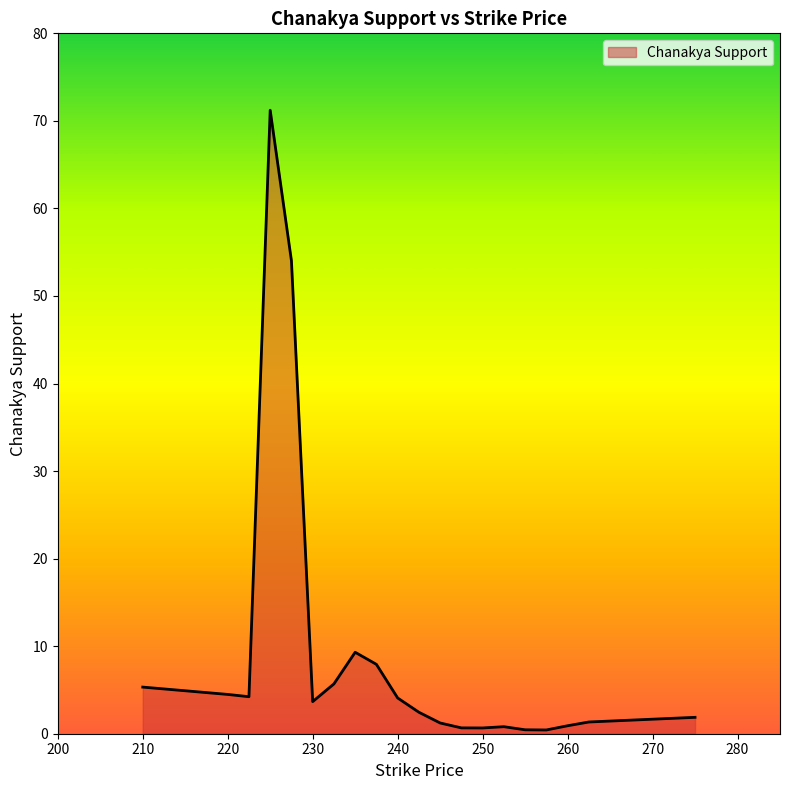

What is the difference between the maximum and minimum values?

70.8